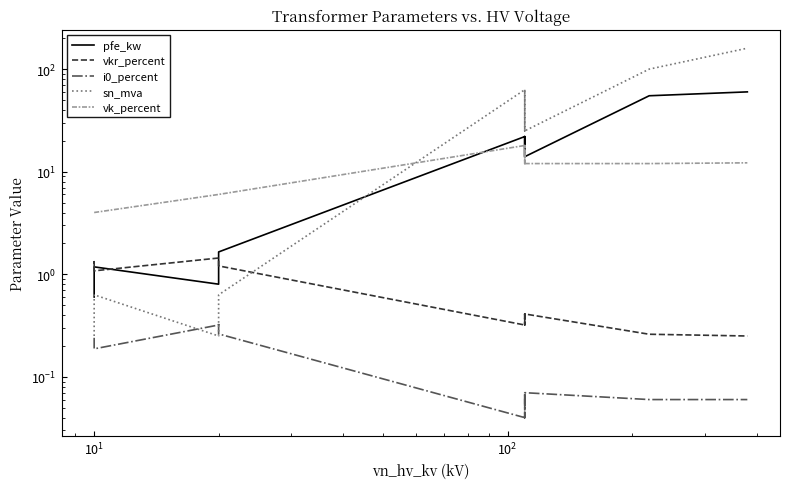

How many distinct data groups are displayed?

5